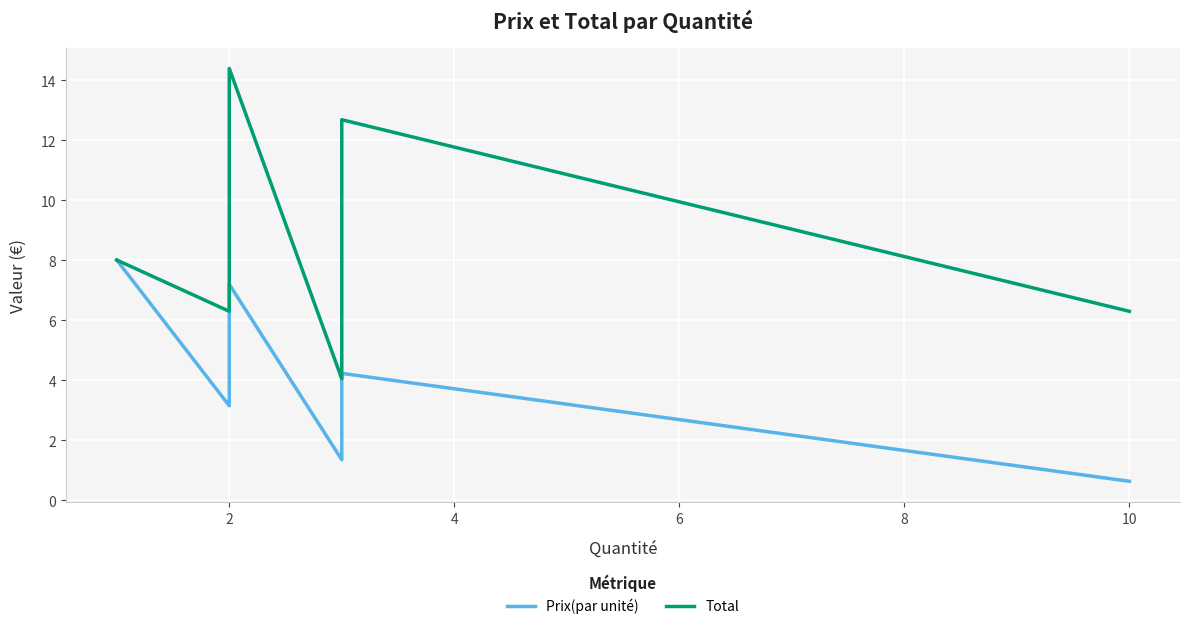

True or false: Total and Prix(par unité) cross at least once.

False